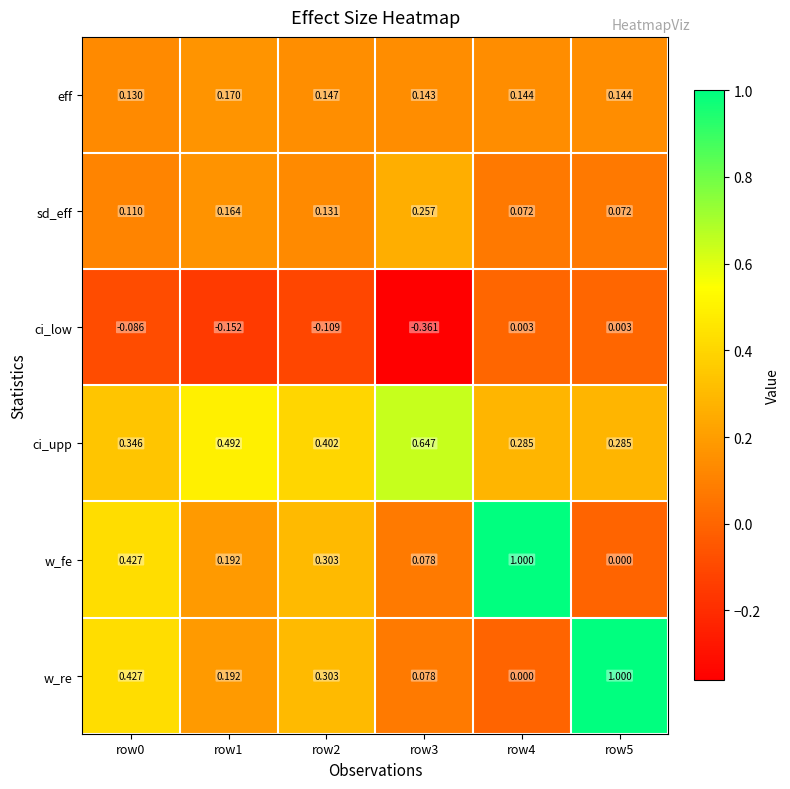

At row4, list the series in order from smallest to largest.

w_re, ci_low, sd_eff, eff, ci_upp, w_fe